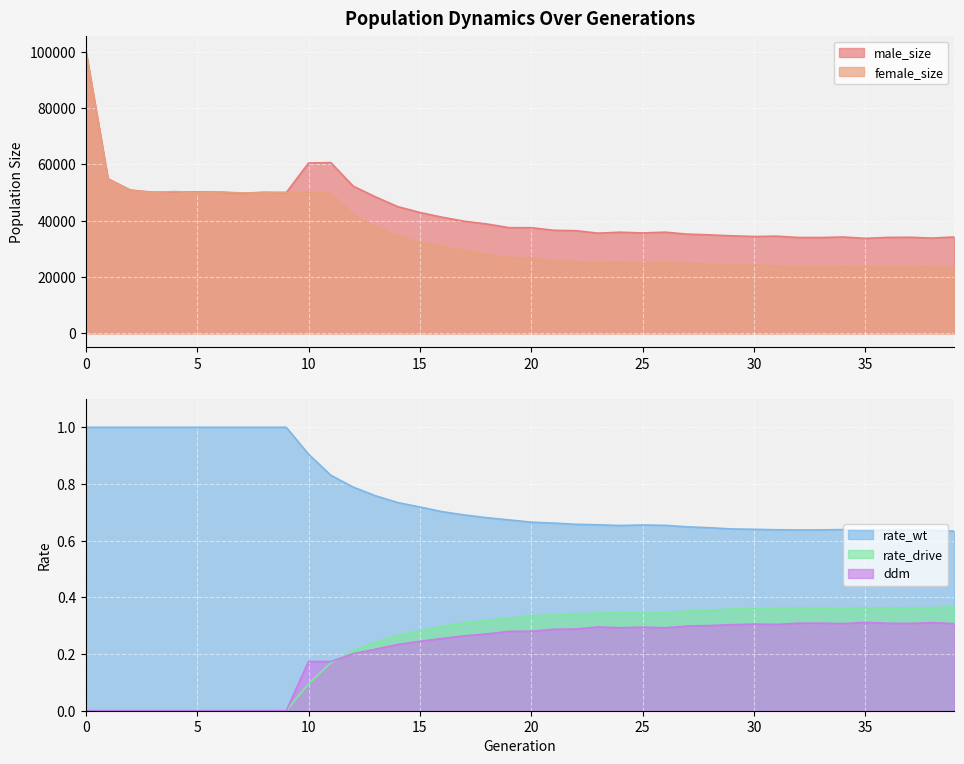

Rank the categories by rate_wt value from highest to lowest.

0, 1, 2, 3, 4, 5, 6, 7, 8, 9, 10, 11, 12, 13, 14, 15, 16, 17, 18, 19, 20, 21, 22, 23, 25, 26, 24, 27, 28, 29, 30, 34, 31, 33, 32, 36, 37, 35, 38, 39